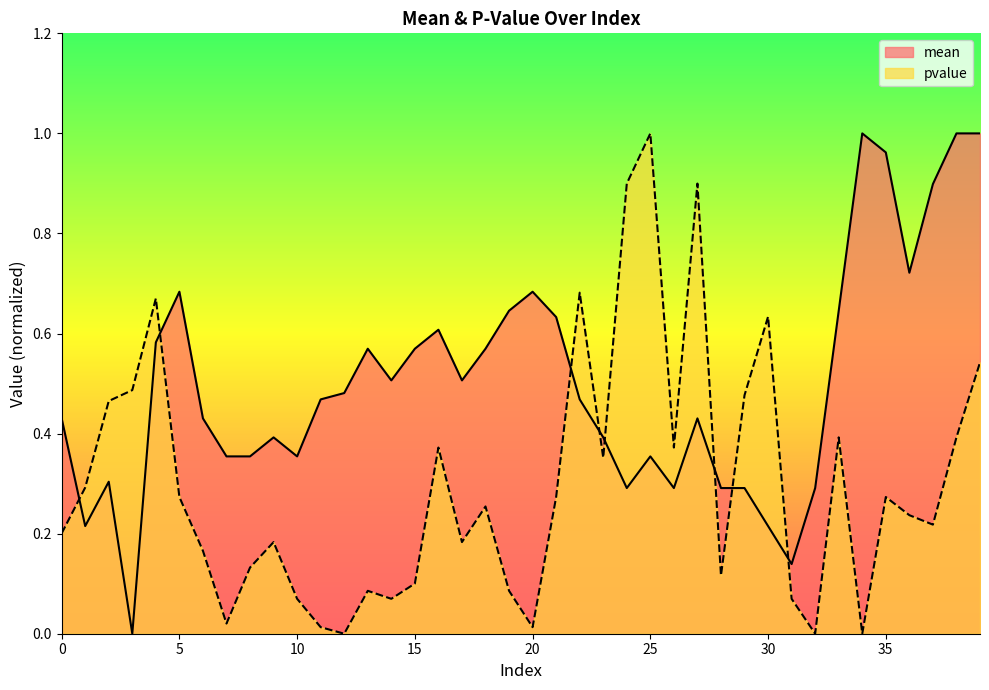

Which series has the widest spread of values?

mean